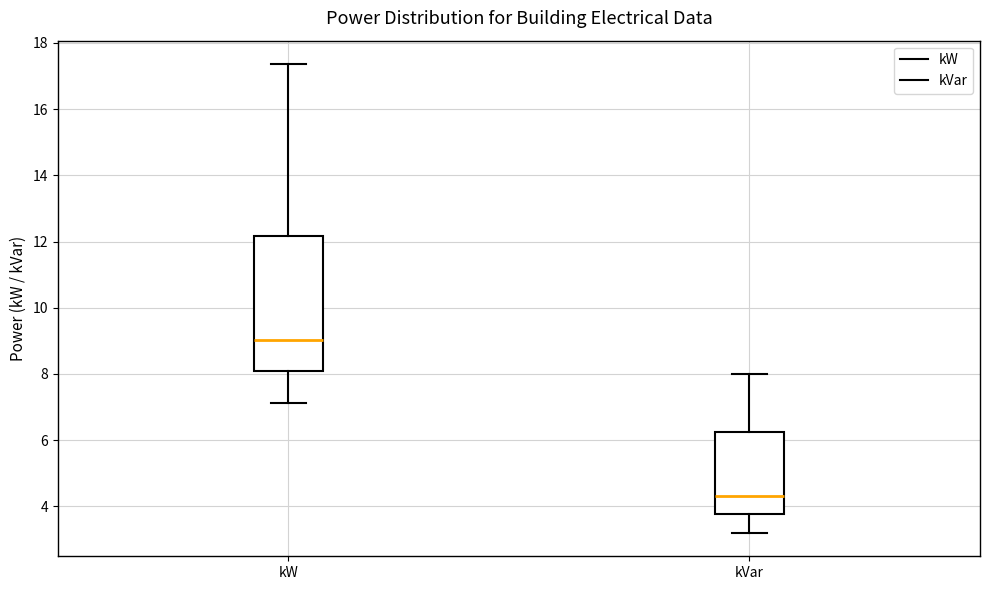

Comparing the boxes themselves (not the whiskers), which one is the tallest?

kW